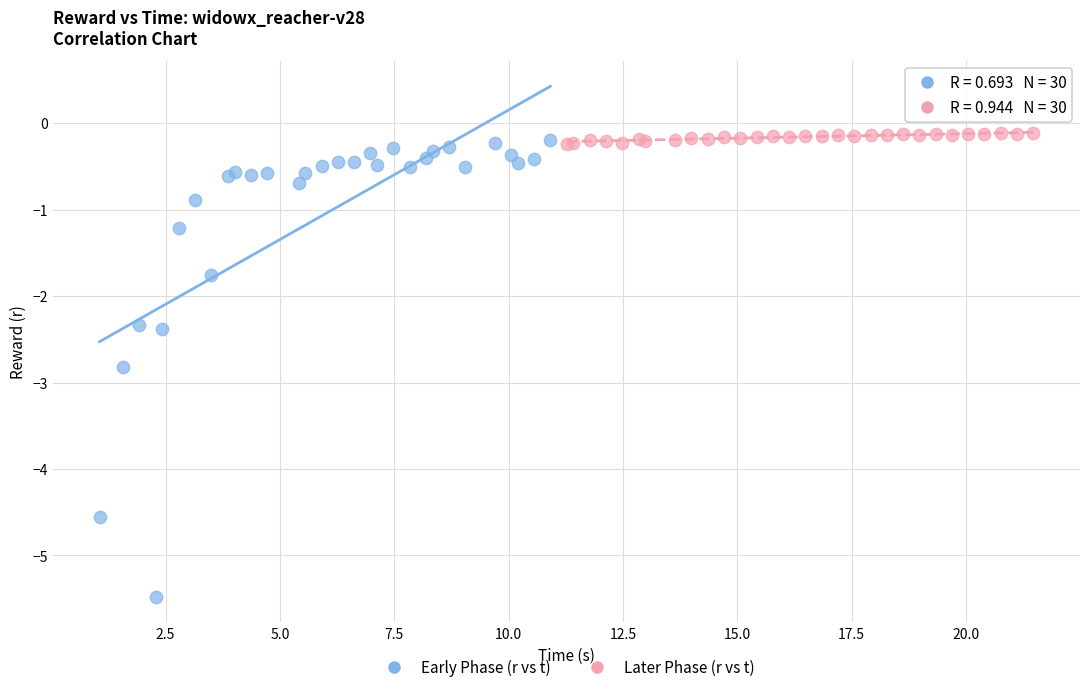

Which series has the widest spread of Y values?

Early Phase (r vs t)